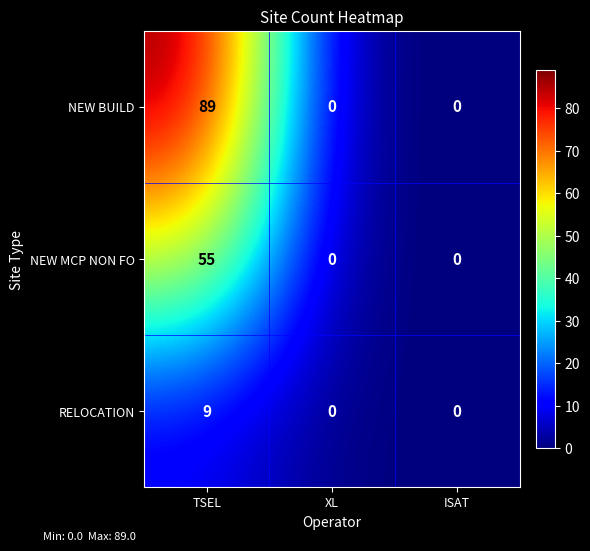

What is the greatest value displayed?

89